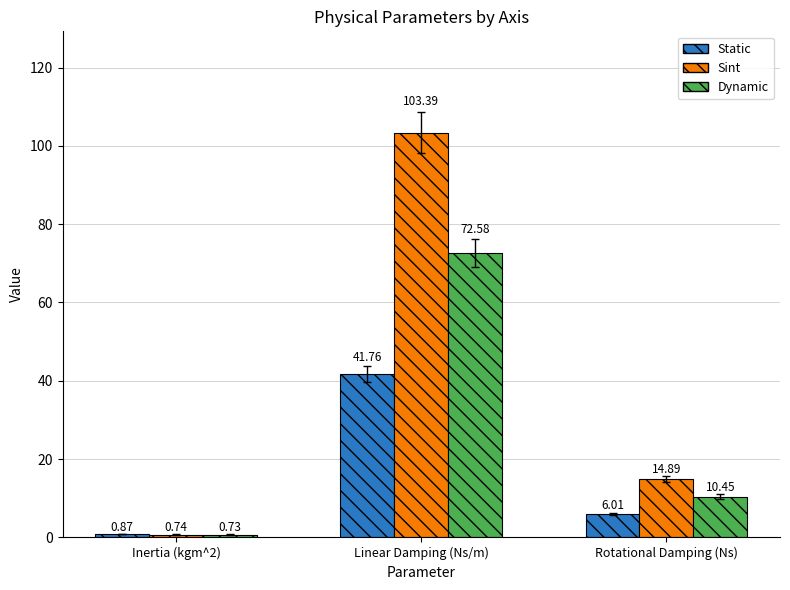

What is the label of the 2nd bar from the right?

Linear Damping (Ns/m)